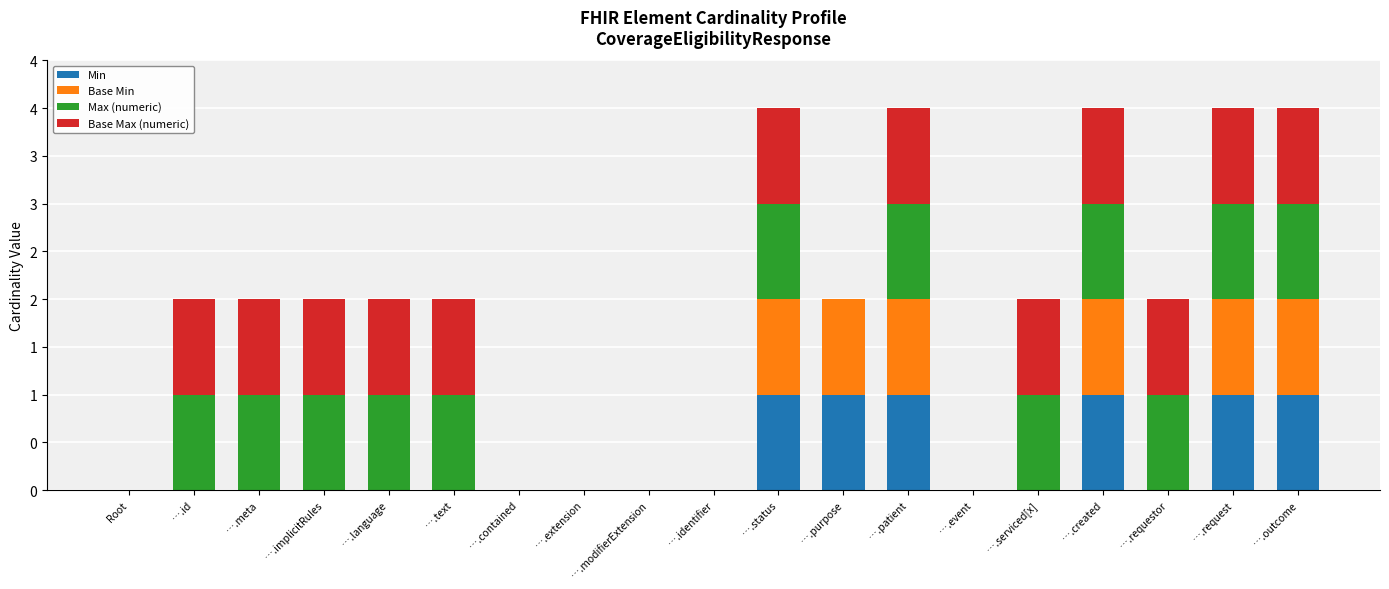

Does the chart contain stacked bars?

Yes